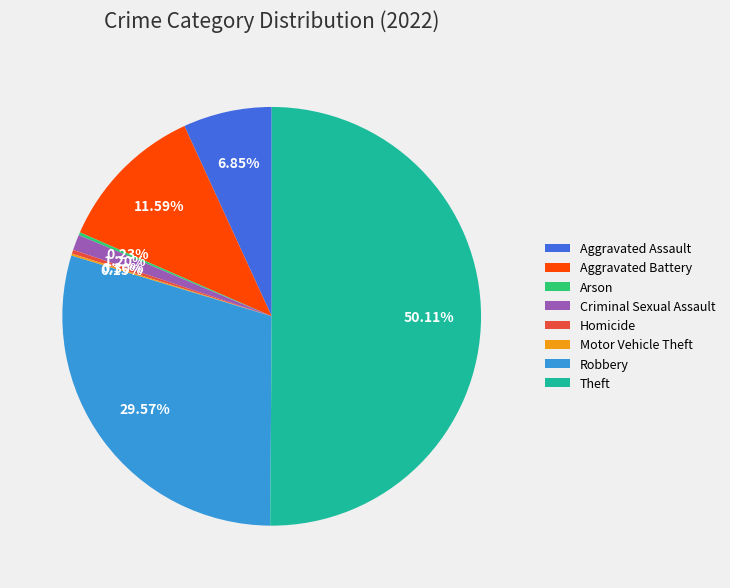

The Aggravated Assault slice represents 7% of the pie. True or false?

True